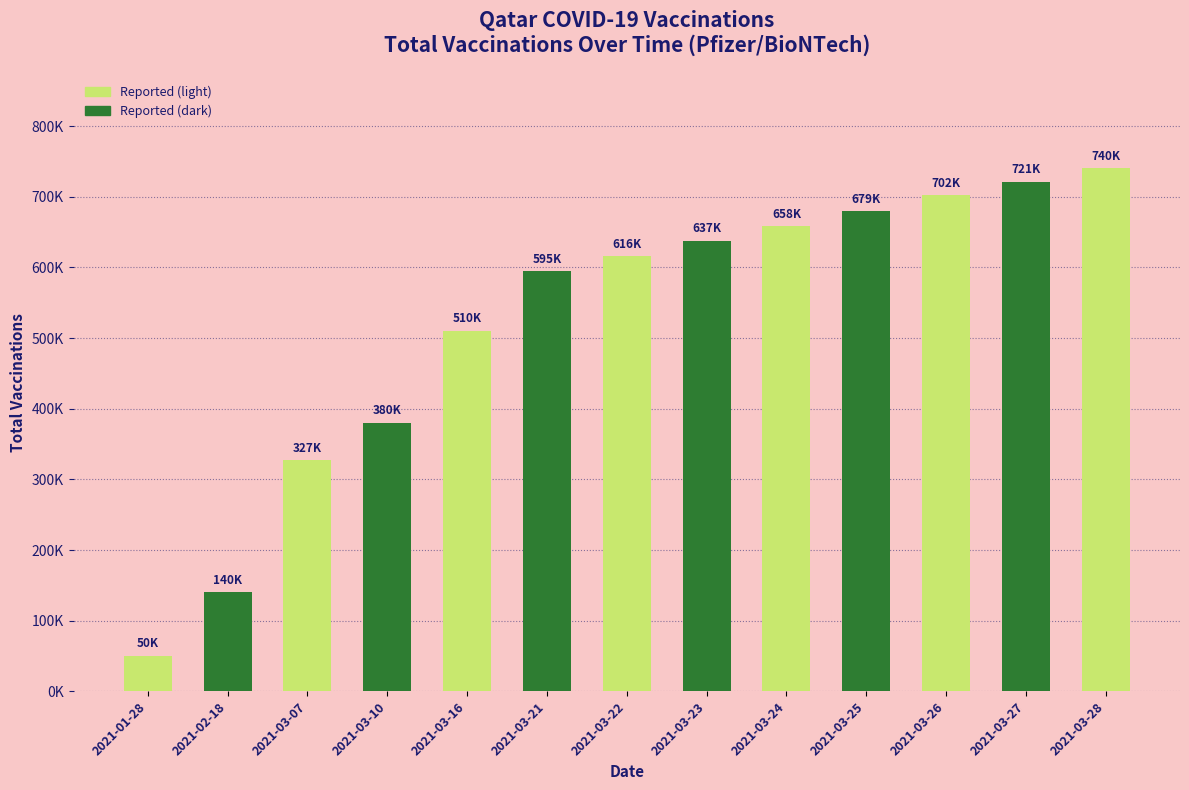

How many data points are above 615655?

6